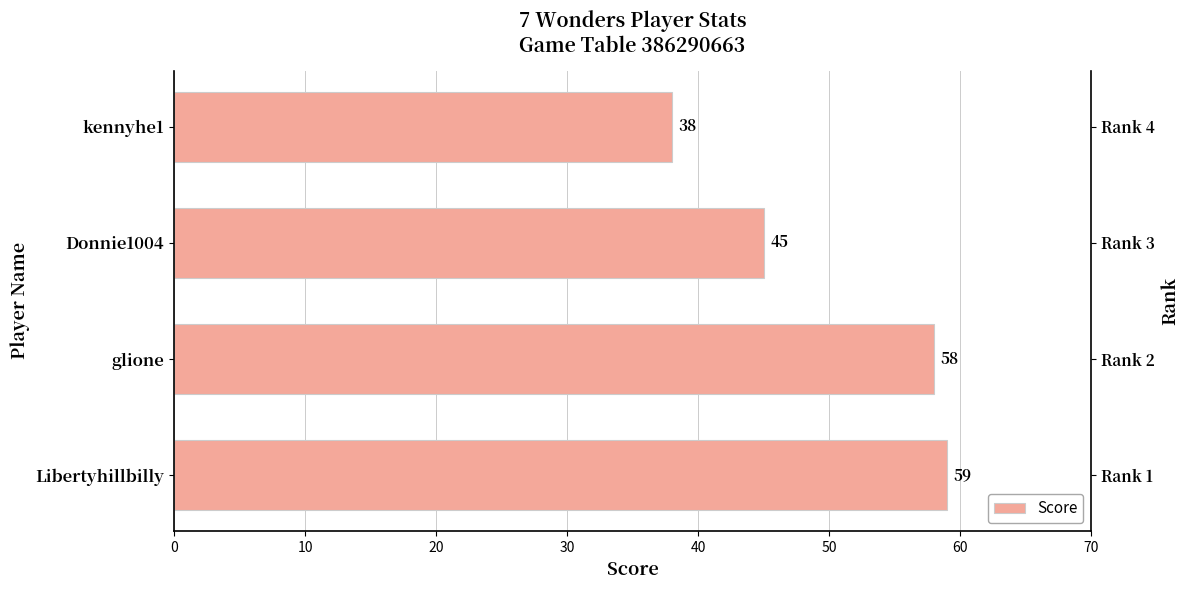

What is the difference between the second highest and minimum values?

20